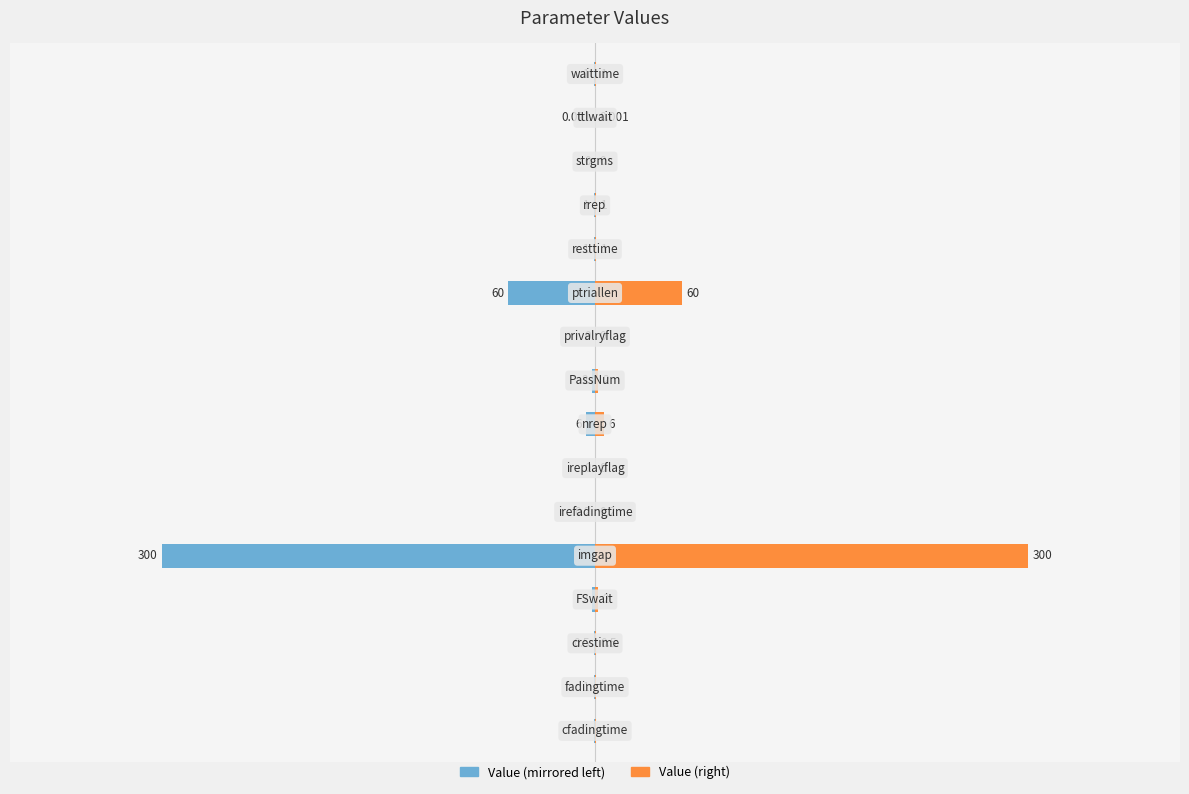

How many groups of bars are there?

16